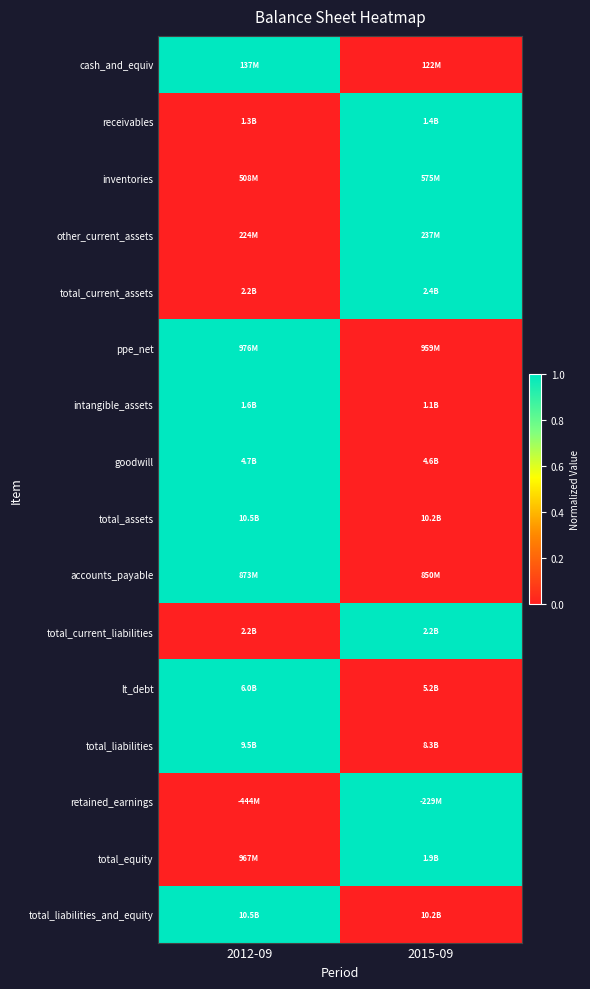

Which series has the largest total across all categories?

cash_and_equiv